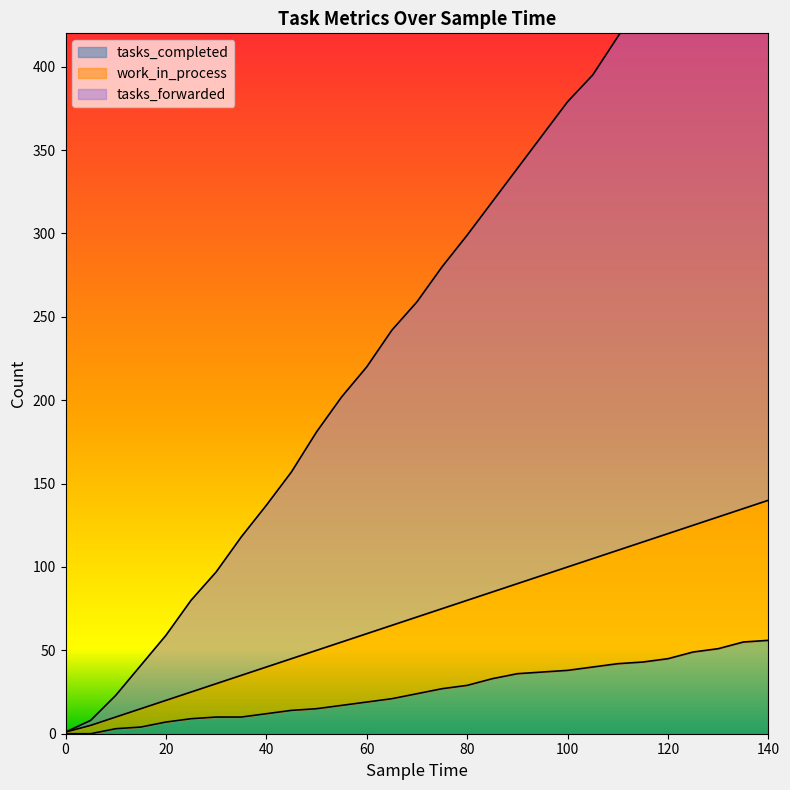

At which label does tasks_forwarded first exceed 259?

75